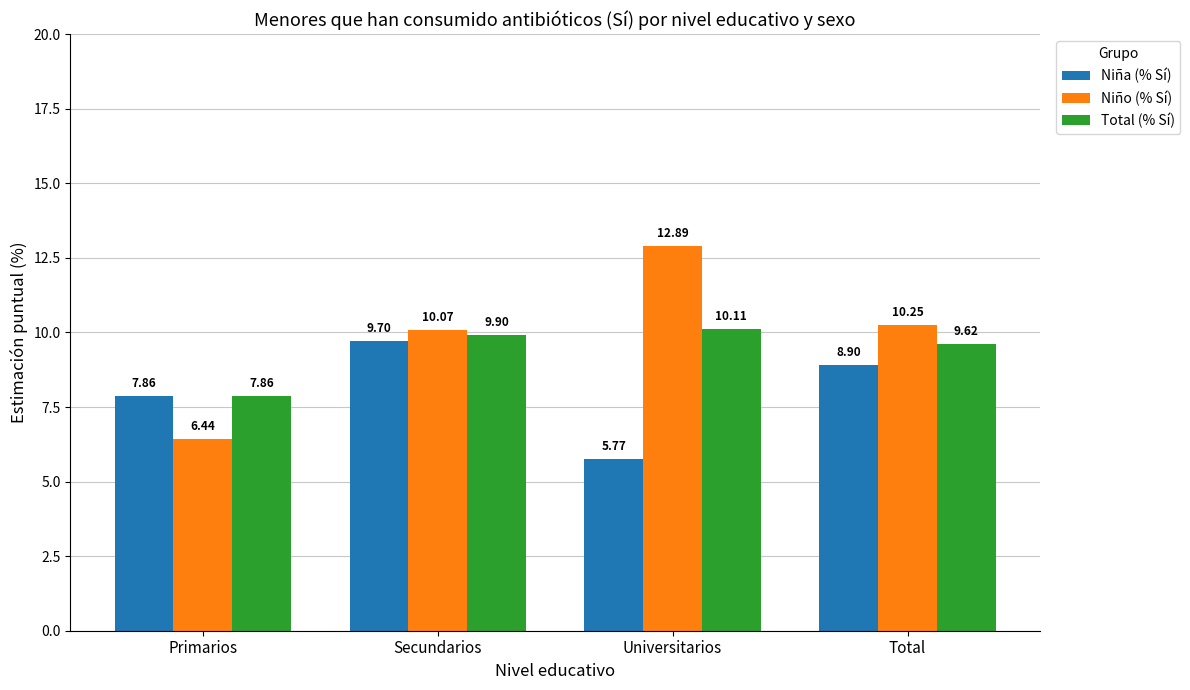

The Total (% Sí) series shows 3.2 at Secundarios. True or false?

False